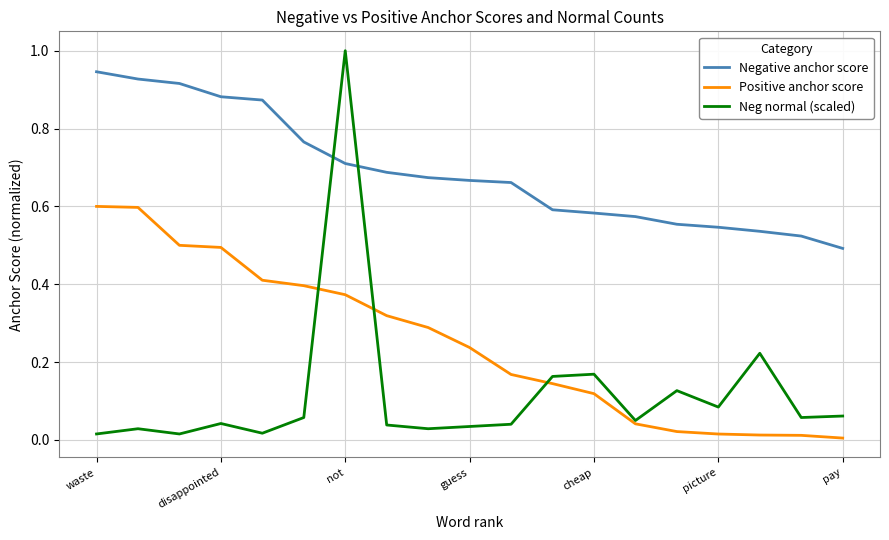

Which series has the largest total across all categories?

Negative anchor score